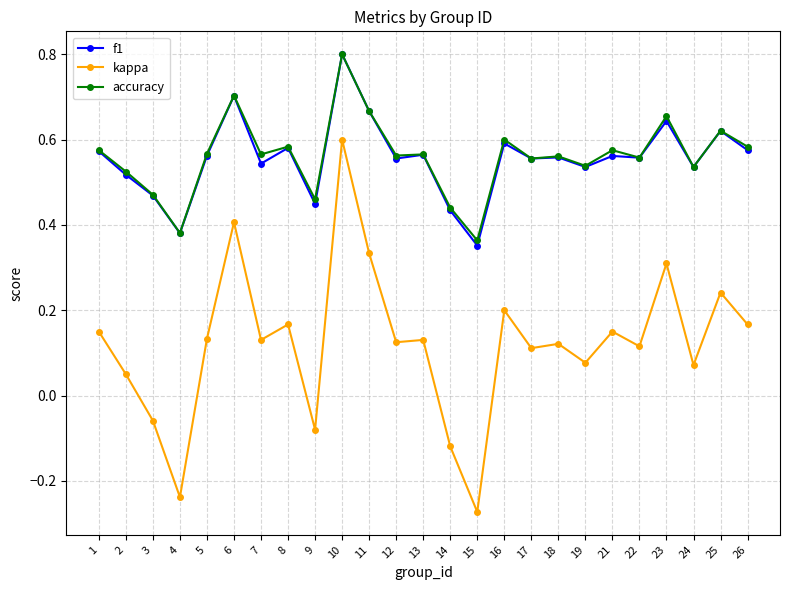

At which category does f1 reach its first local valley?

4